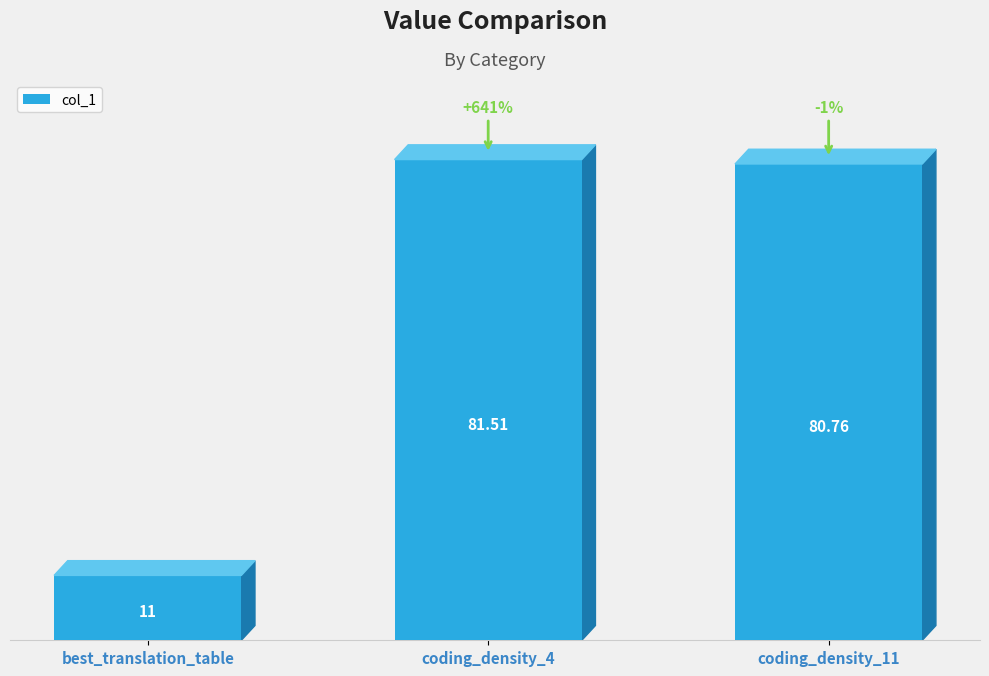

What is the label of the 3rd bar from the left?

coding_density_11